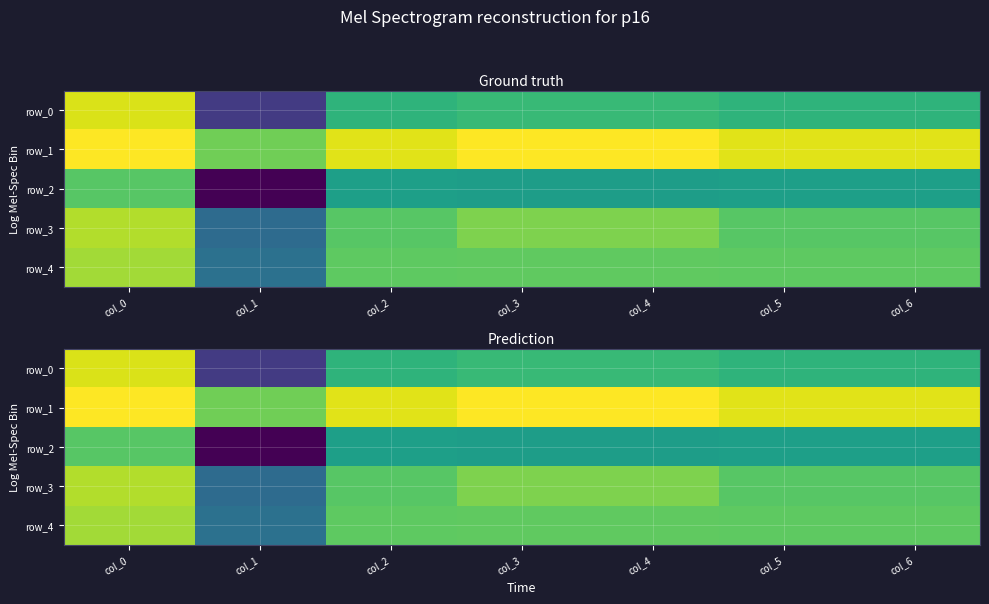

The row_4 series shows 0.7 at col_0. True or false?

True